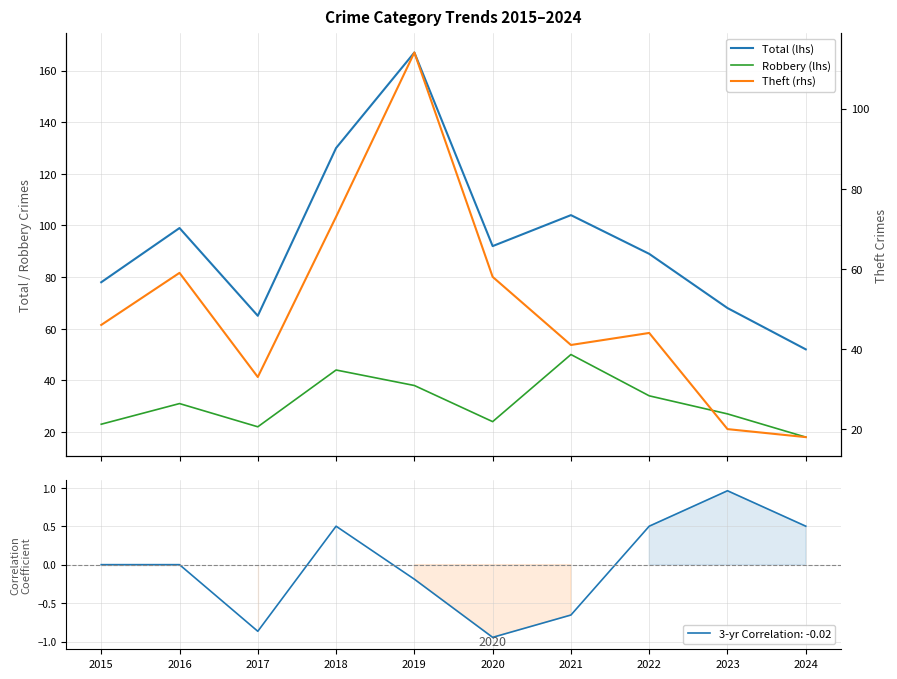

What is the difference between the Total (lhs) values at 2019 and 2015?

89